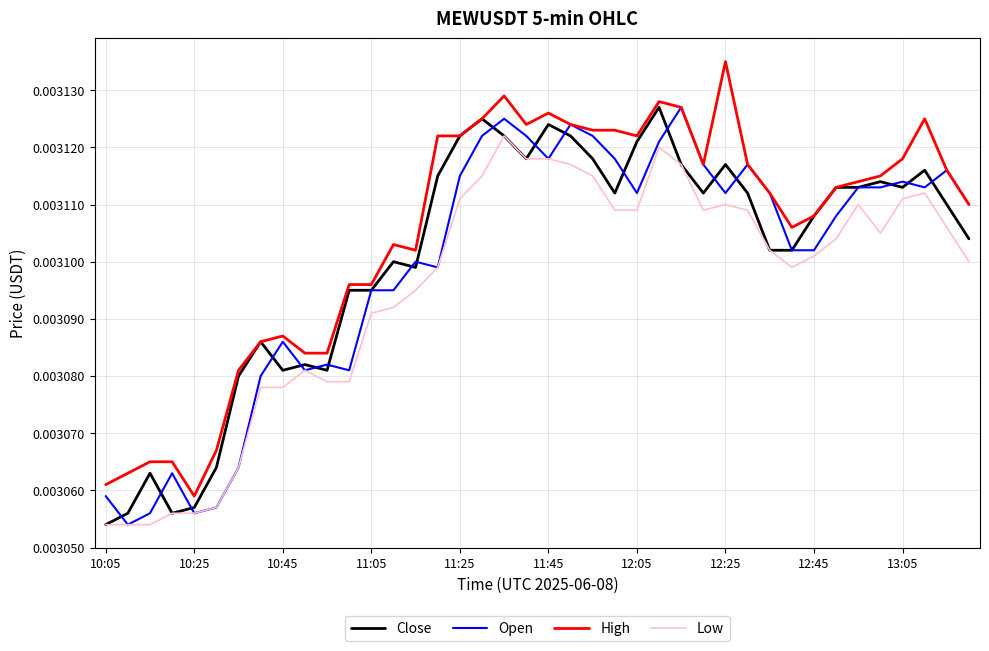

Which series has the largest total across all categories?

High